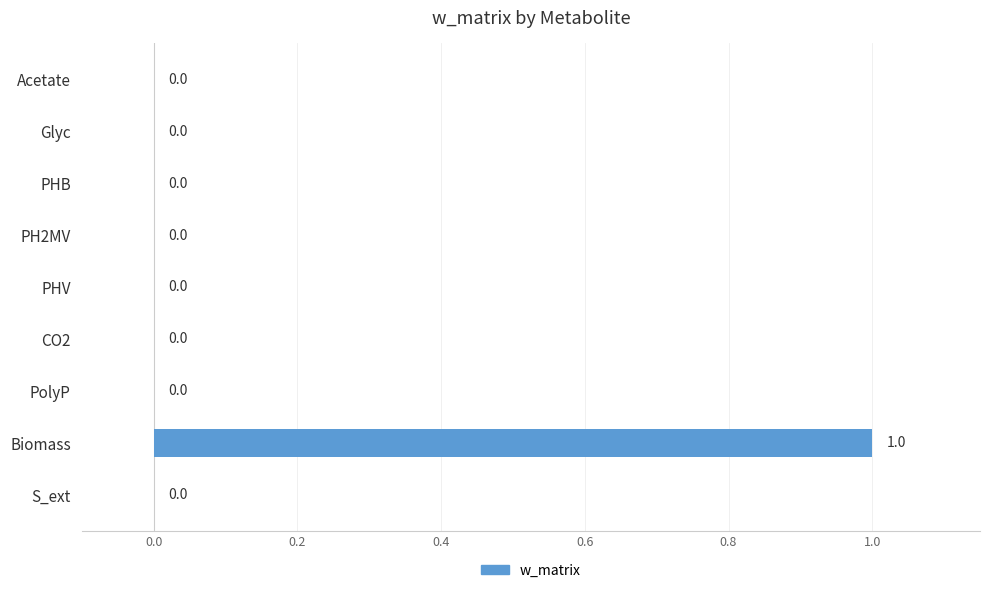

Reading top to bottom, what are all the values shown in this chart?

Acetate=0	Glyc=0	PHB=0	PH2MV=0	PHV=0	CO2=0	PolyP=0	Biomass=1	S_ext=0